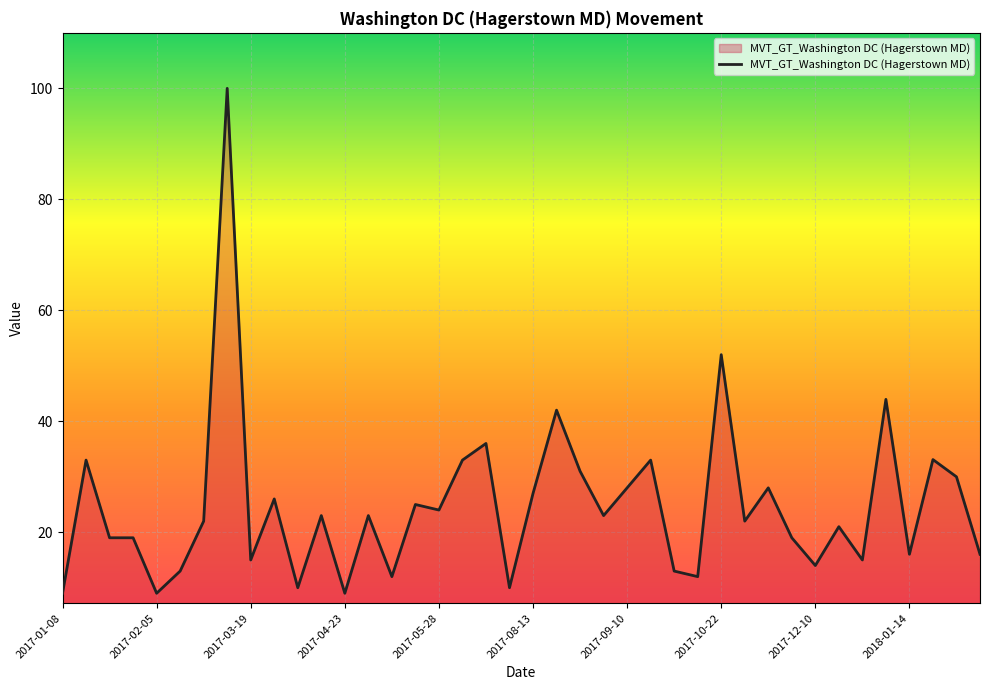

What is the maximum value shown in the chart?

100.0